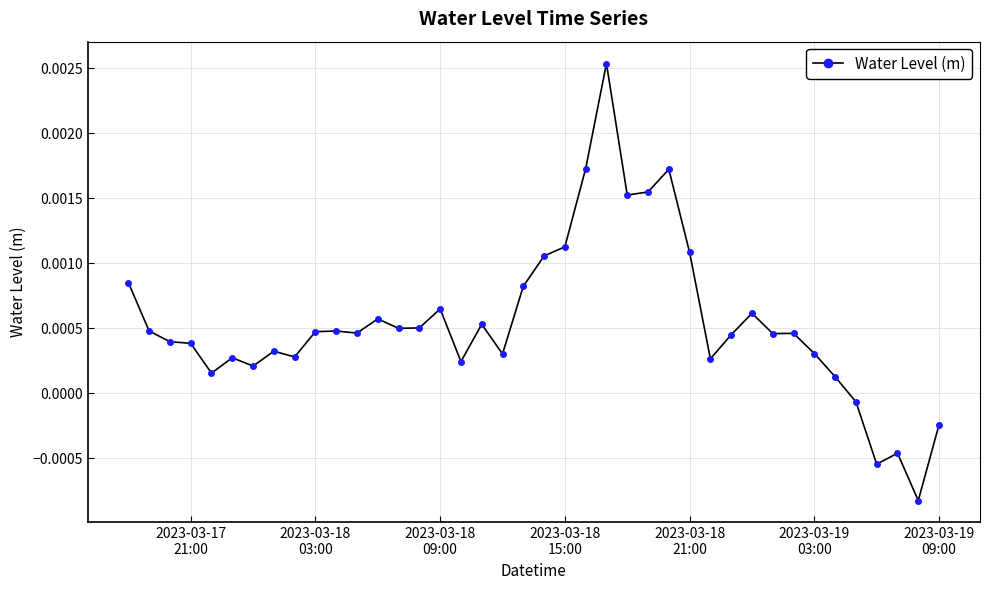

True or false: the data has more than 1 interior local peaks.

True